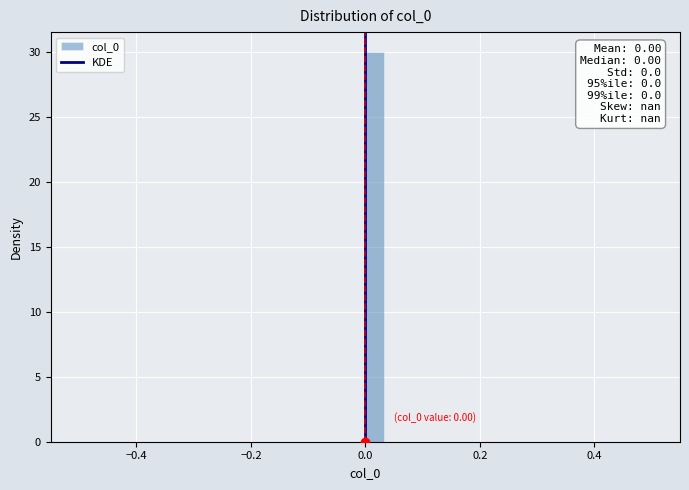

Read against the x-axis, roughly where is the centre of the tallest bar?

0.02